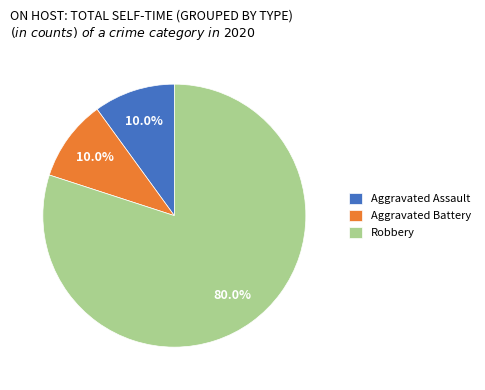

How many segments does this pie chart have?

3